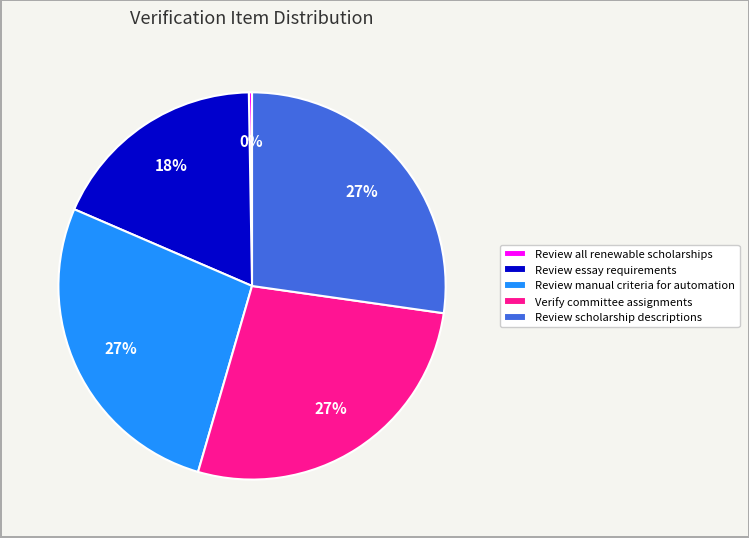

True or false: Verify committee assignments accounts for 27% of the total.

True